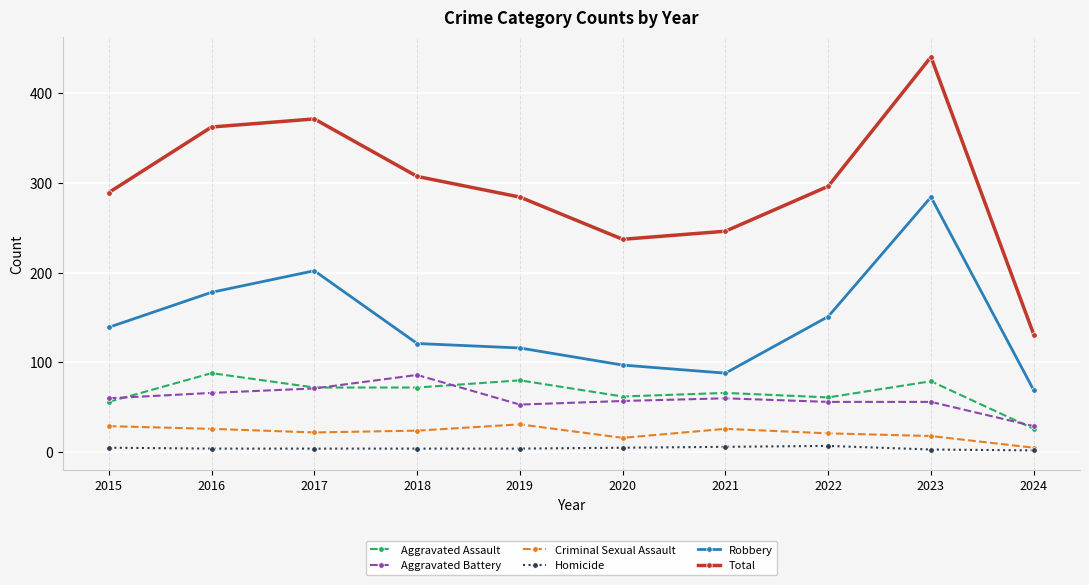

Does the chart display data point markers on the line(s)?

Yes